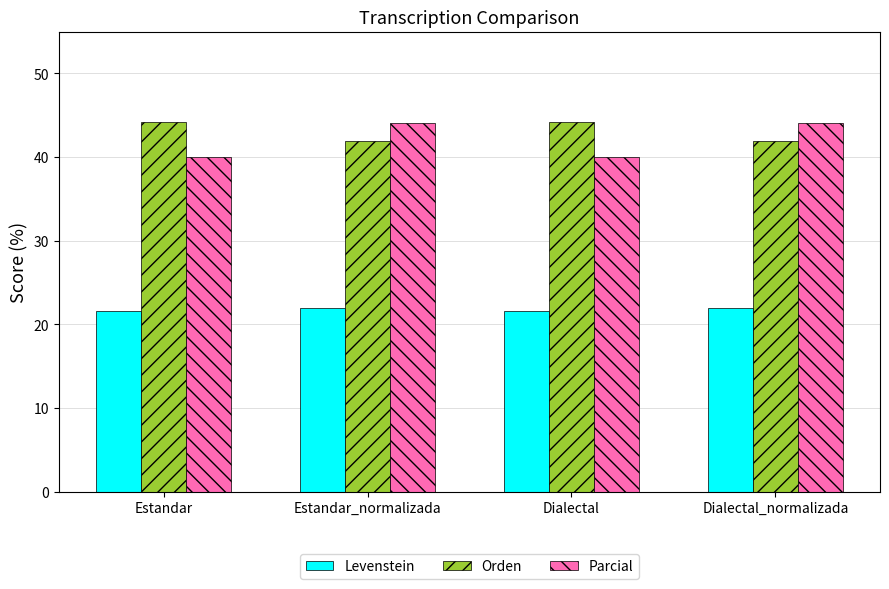

What is the difference between the maximum and minimum values in the Parcial series?

4.1